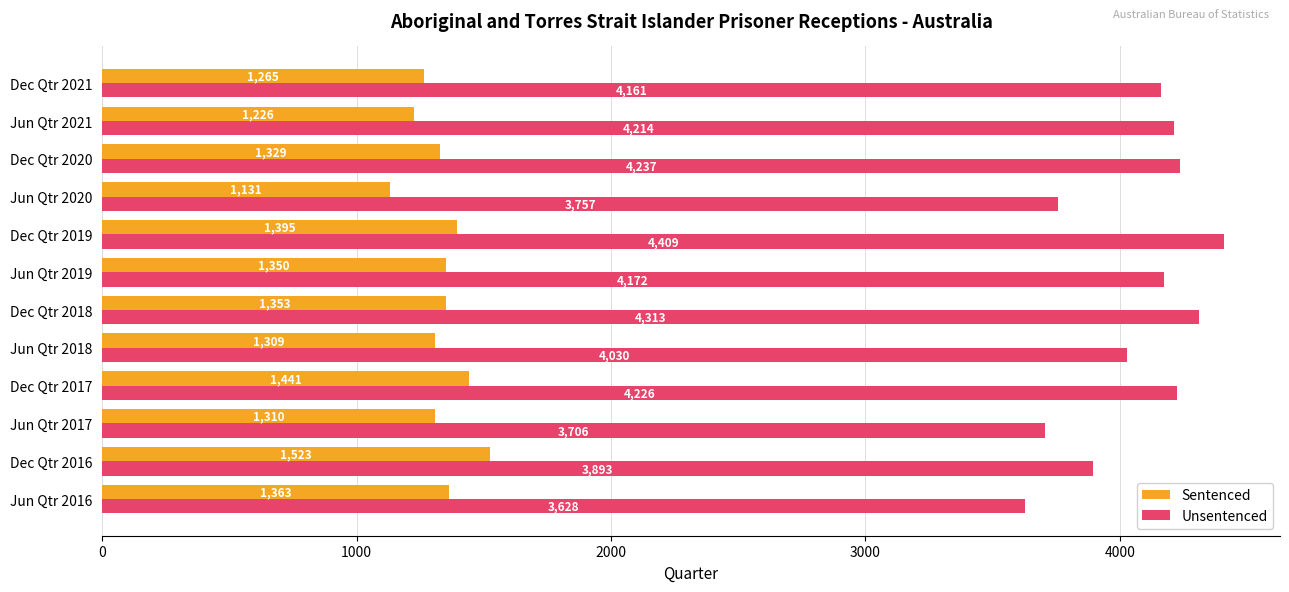

What is the spread (max minus min) of values at Dec Qtr 2019?

3014